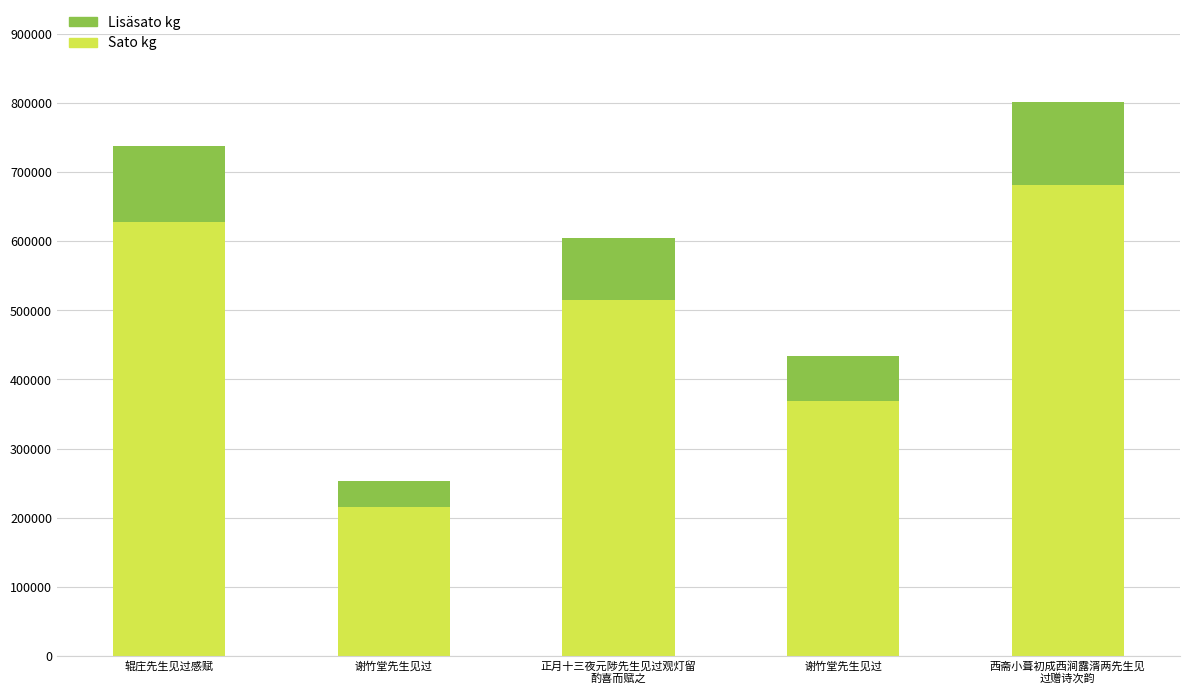

Which has a higher value, 西斋小葺初成西涧露湑两先生见
过赠诗次韵 or 谢竹堂先生见过?

西斋小葺初成西涧露湑两先生见
过赠诗次韵